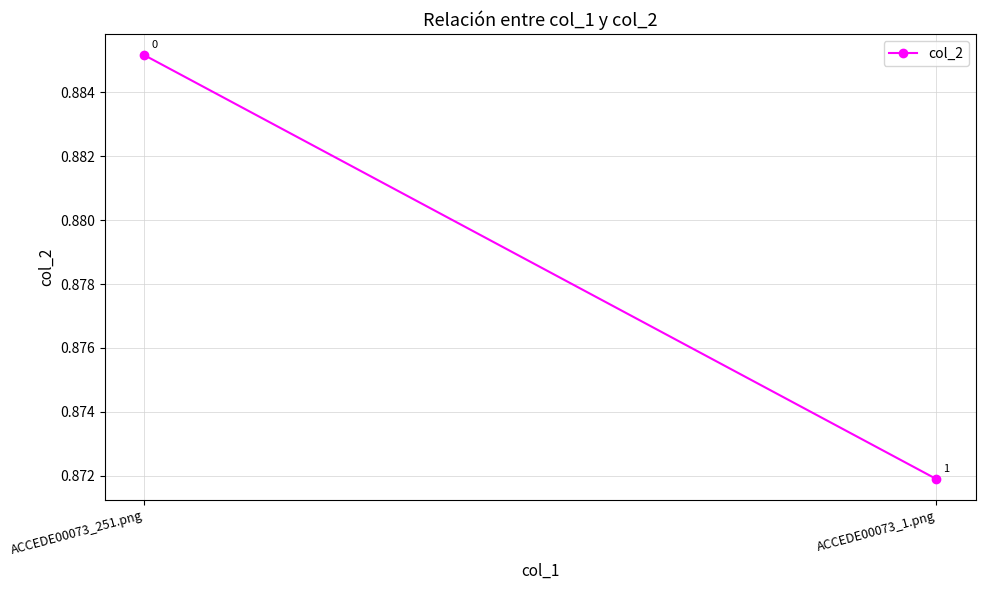

Which category has the highest value across all series?

ACCEDE00073_251.png